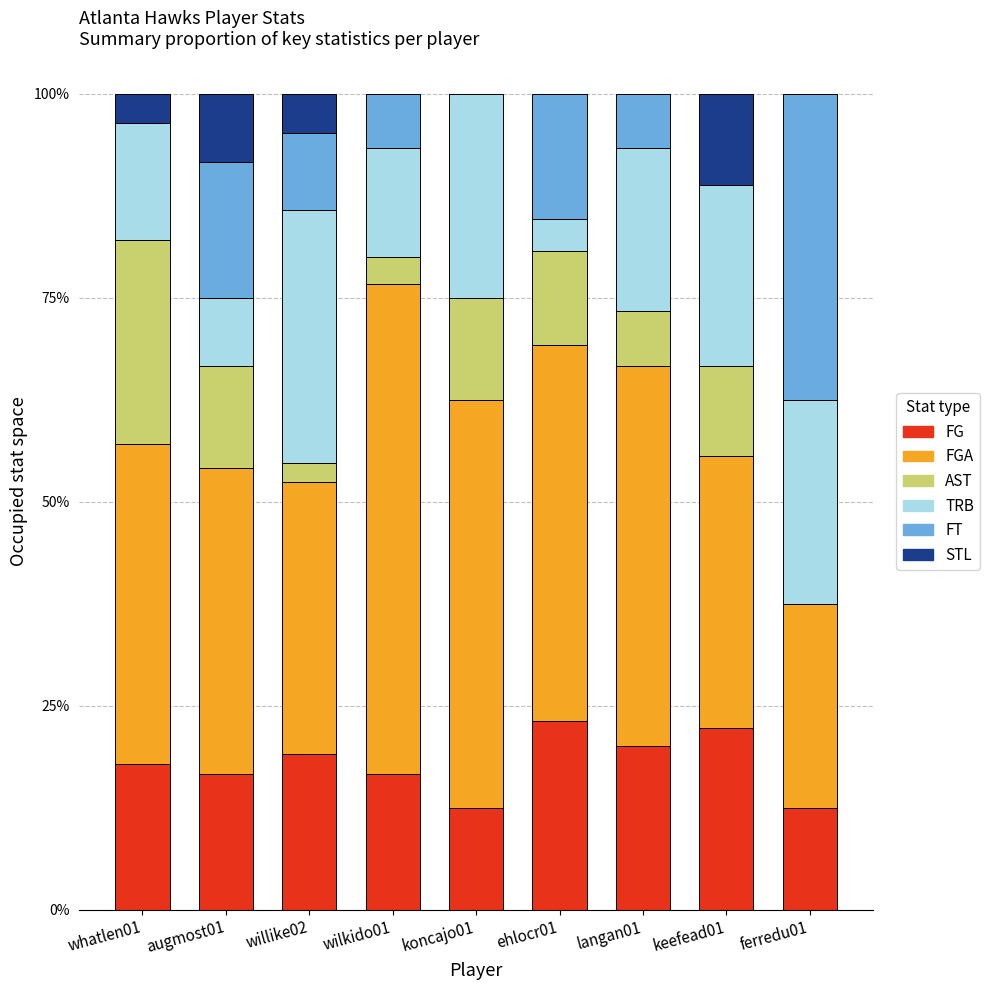

What is the label of the 3rd bar from the right?

langan01